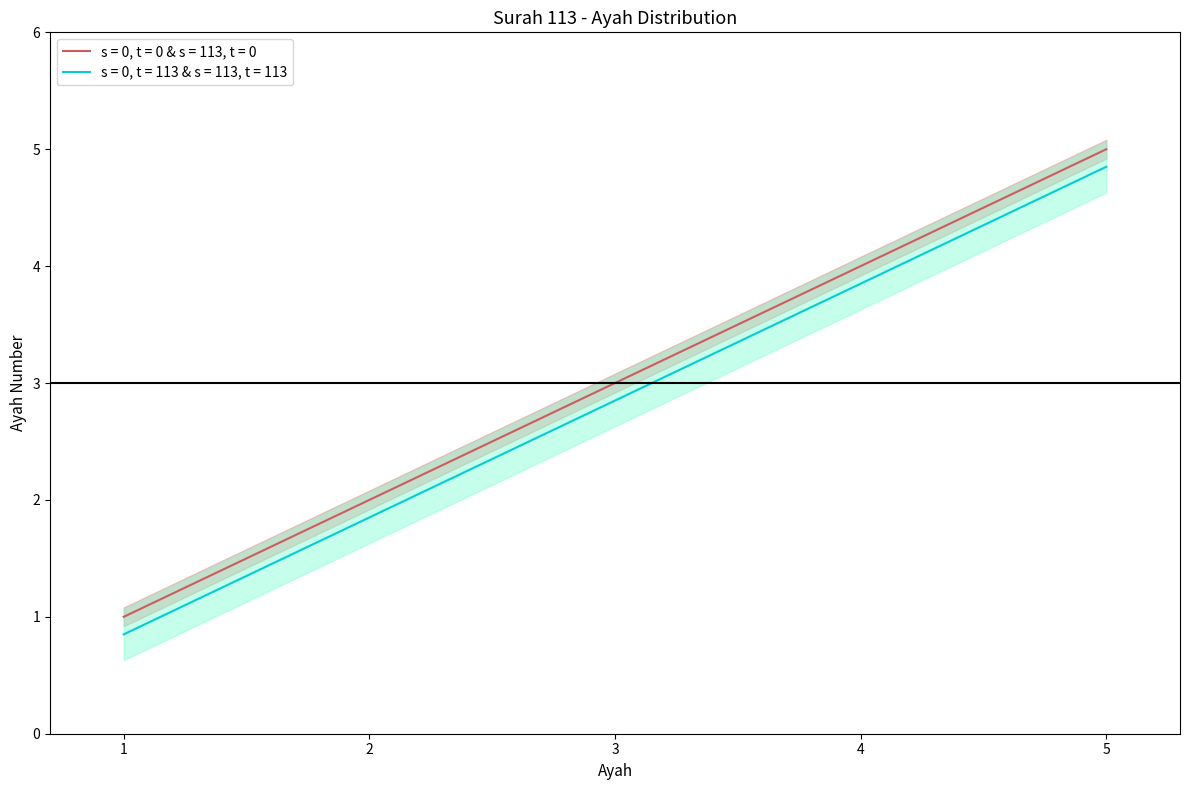

Is the value of s = 0, t = 0 & s = 113, t = 0 at 4 greater than the value of s = 0, t = 113 & s = 113, t = 113 at 4?

Yes